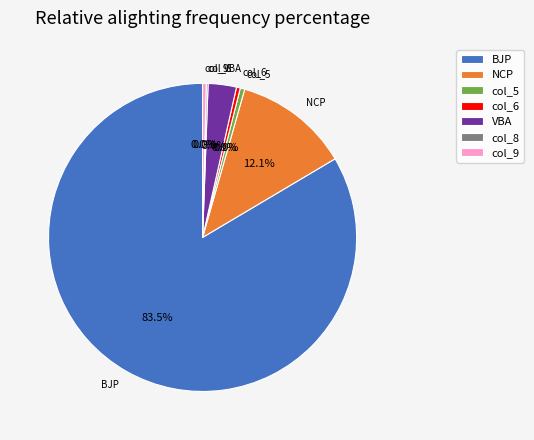

Is it true that VBA is 3% of the pie?

True